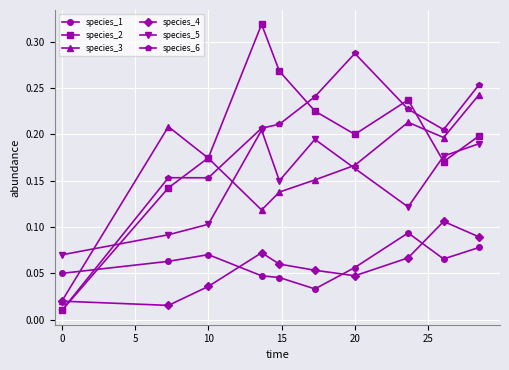

Count the species_1 values in the range 0 to 1.

10